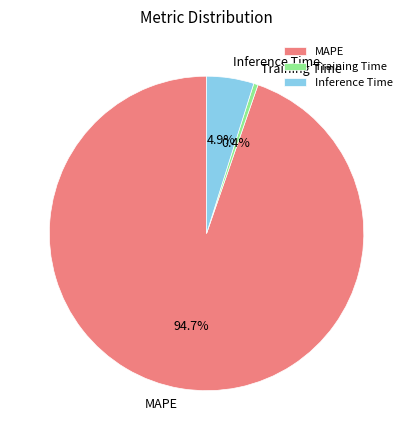

Approximately how many times larger is the value at Training Time compared to Inference Time?

0.1